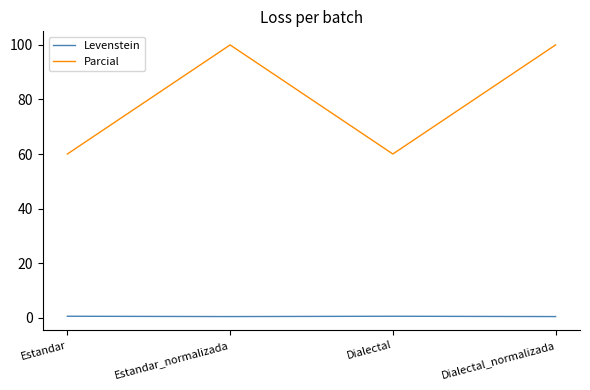

Which series has the largest total across all categories?

Parcial